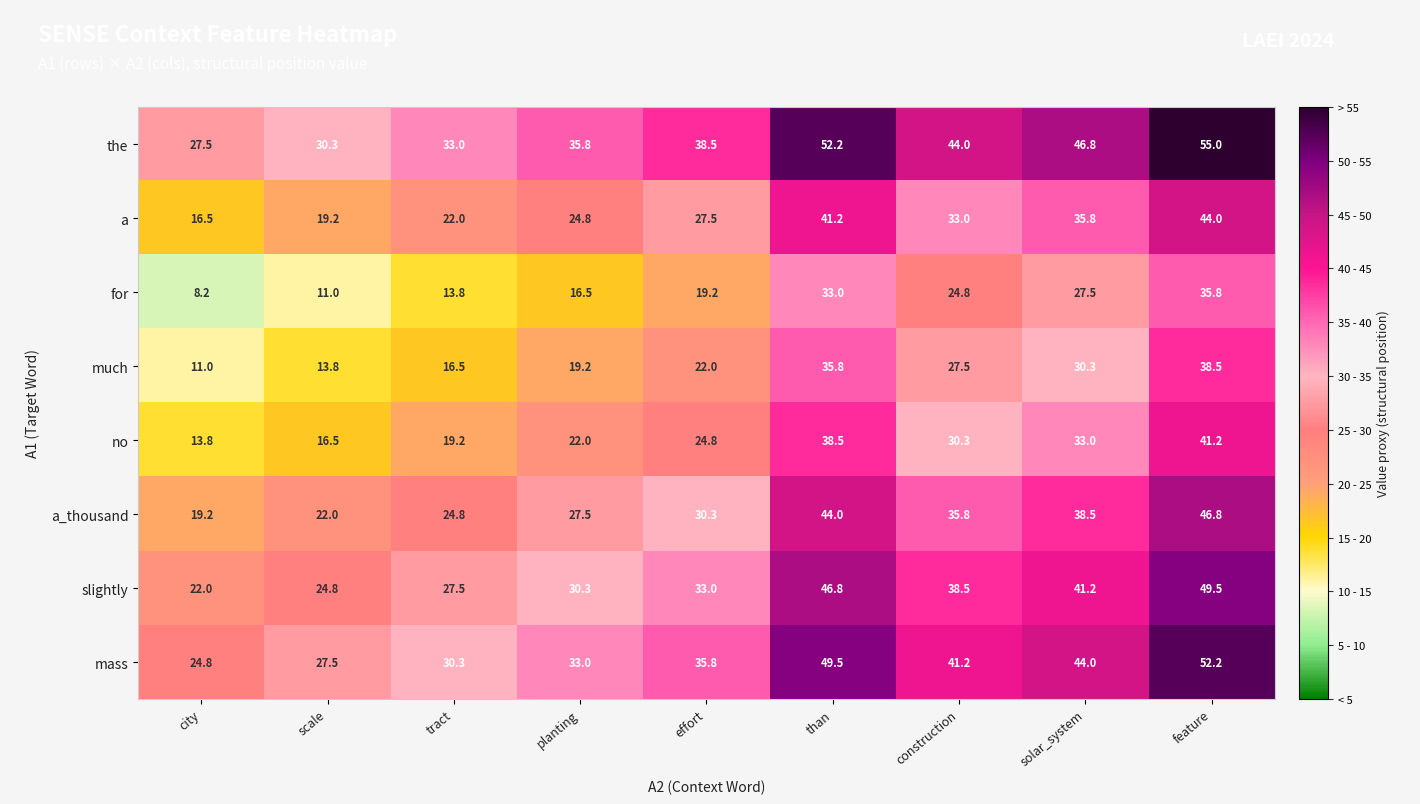

Which label corresponds to the smallest value in the chart?

city